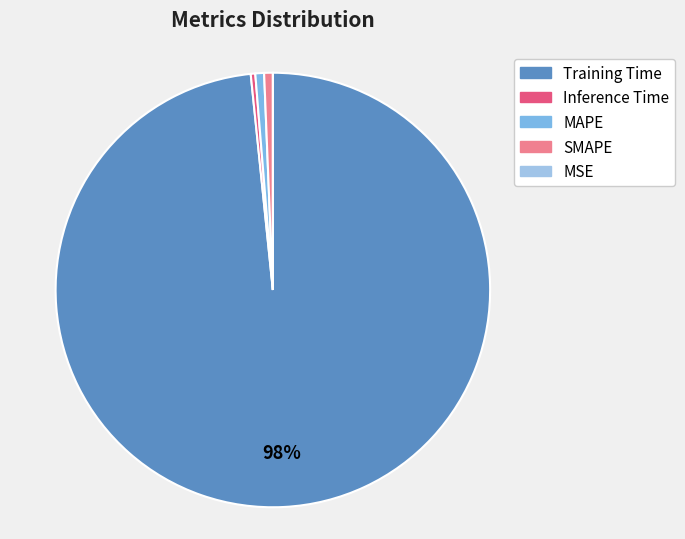

Which category has the biggest portion of the pie?

Training Time